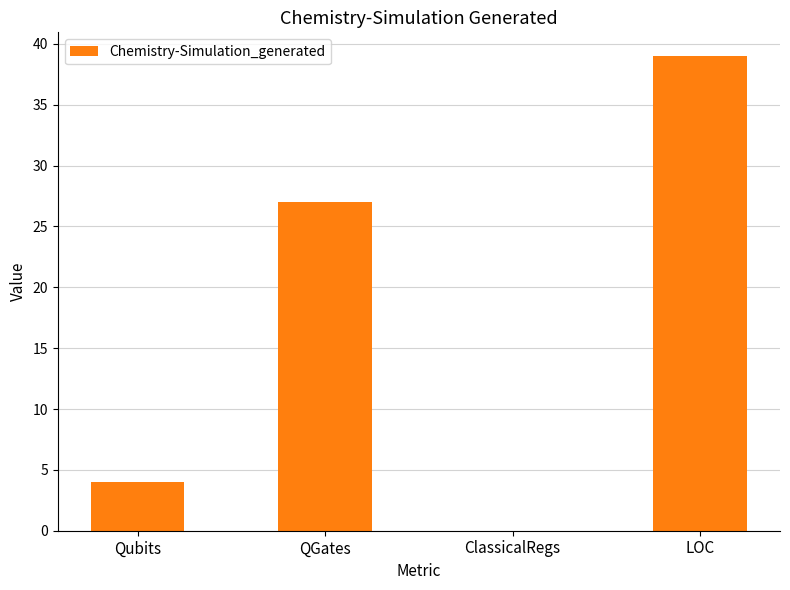

Are the bars horizontal?

No